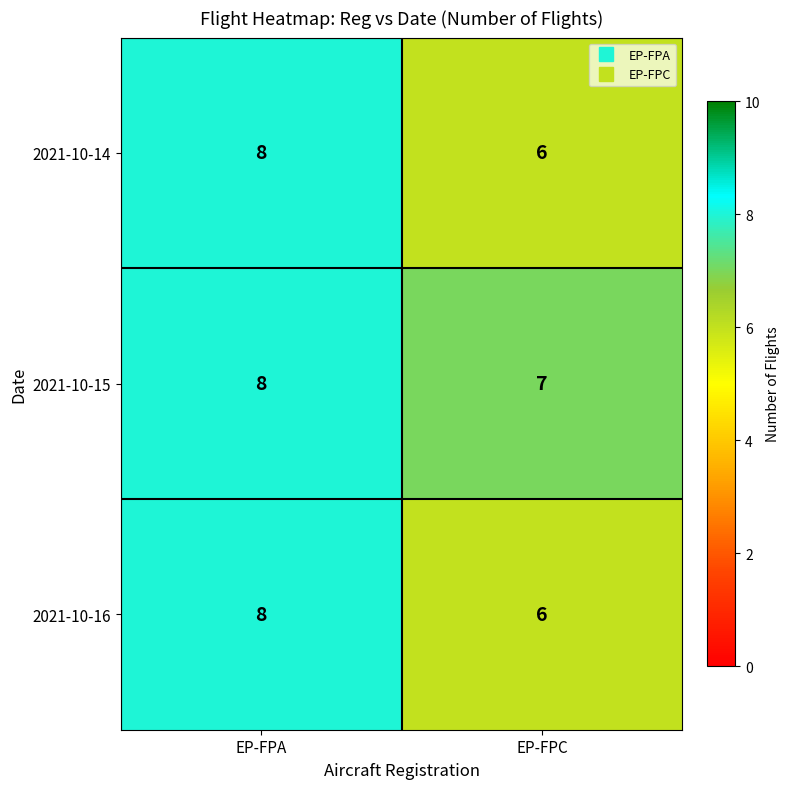

Is the value of 2021-10-14 at EP-FPA greater than the value of 2021-10-16 at EP-FPC?

Yes